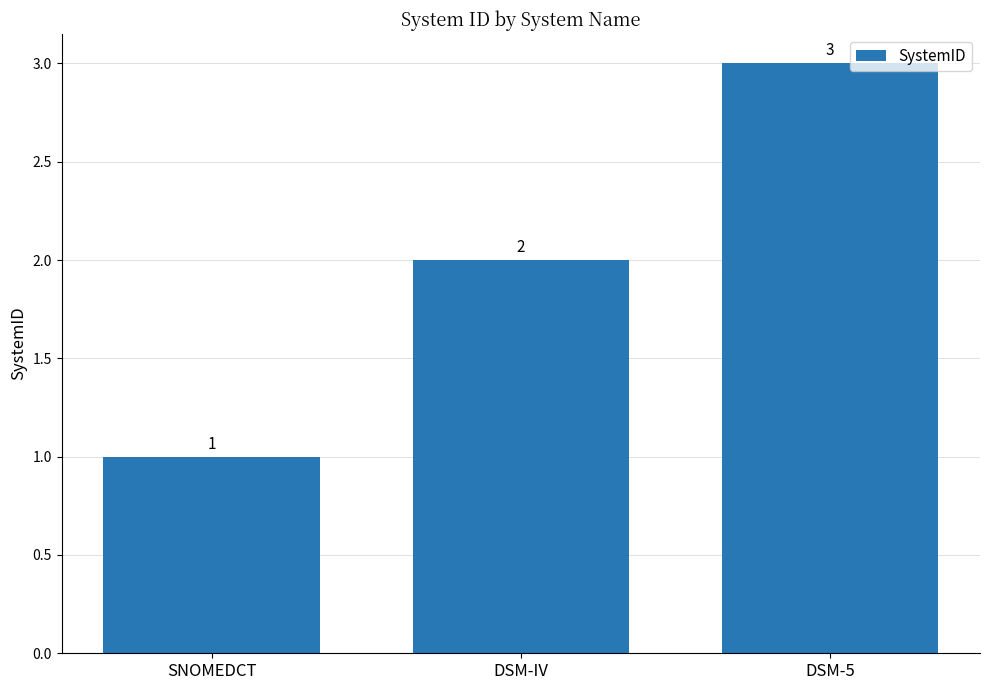

The chart shows a value of 3 at DSM-5. True or false?

True